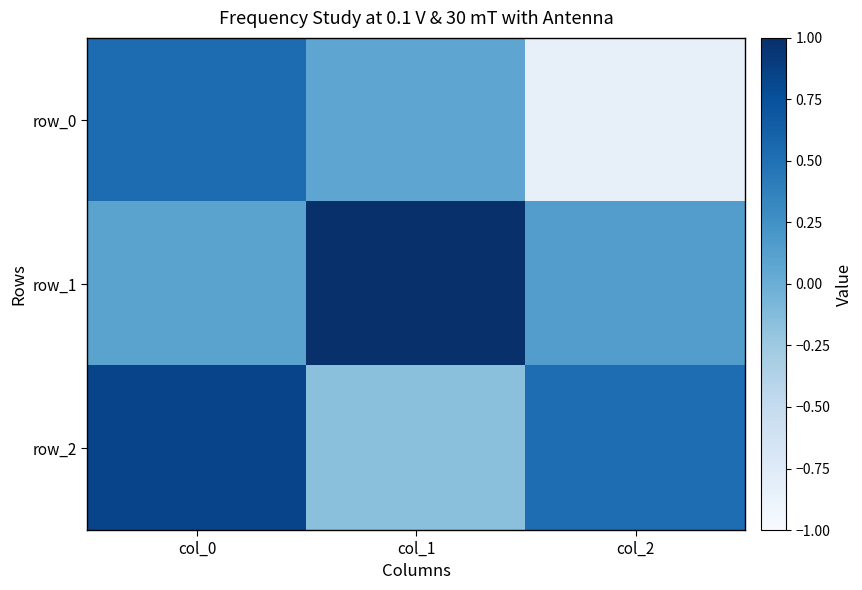

What is the difference between the maximum and minimum values in the row_2 series?

1.0